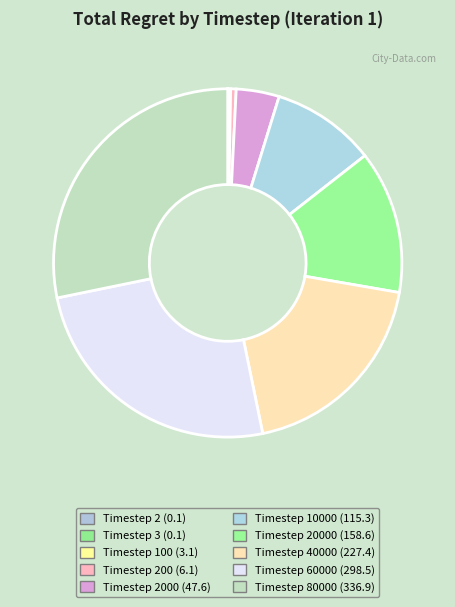

What is the smallest slice in the pie chart?

2